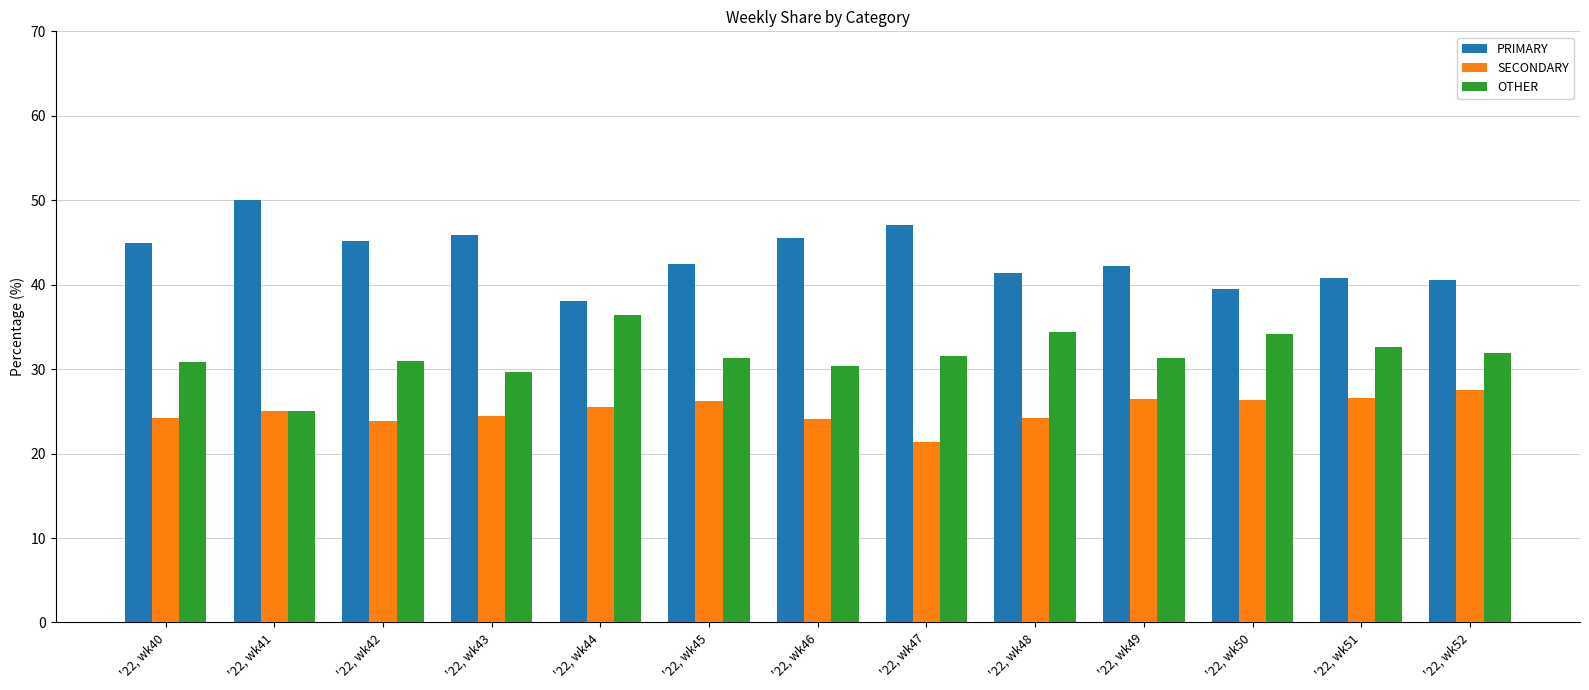

What is the value of the OTHER bar at the 8th from the left?

31.5